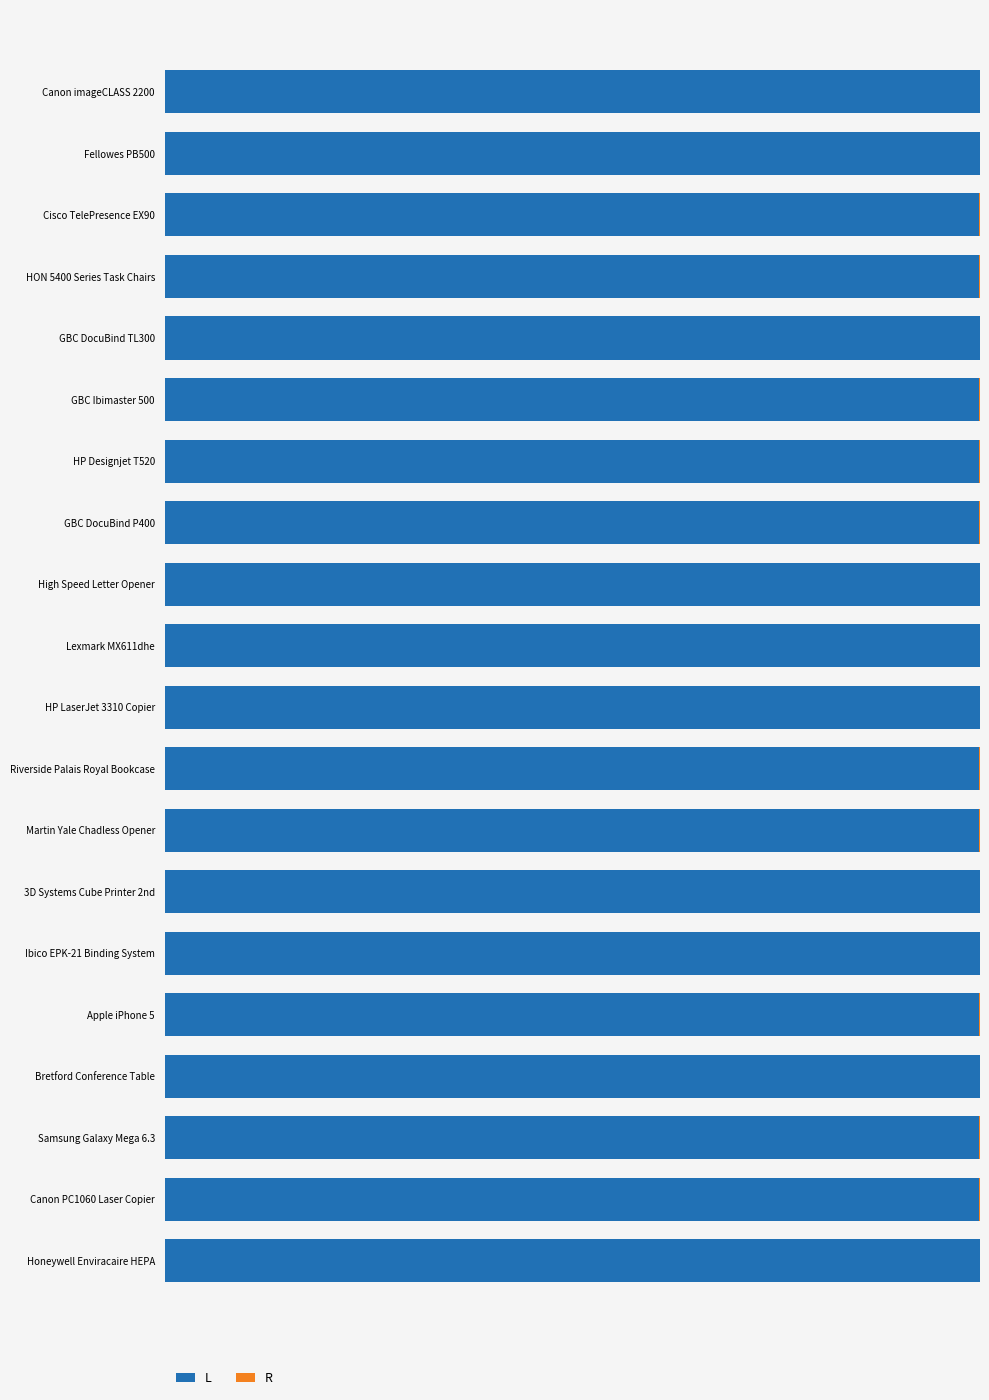

Rank the categories by L value from lowest to highest.

12, 6, 2, 3, 18, 15, 17, 11, 5, 7, 4, 14, 19, 13, 16, 9, 1, 0, 8, 10